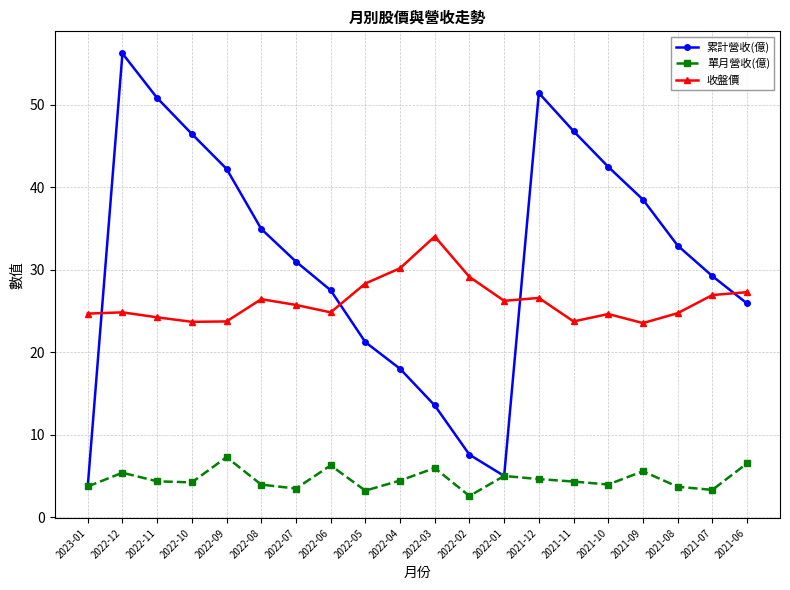

What is the total value across all series at 2022-05?

52.8